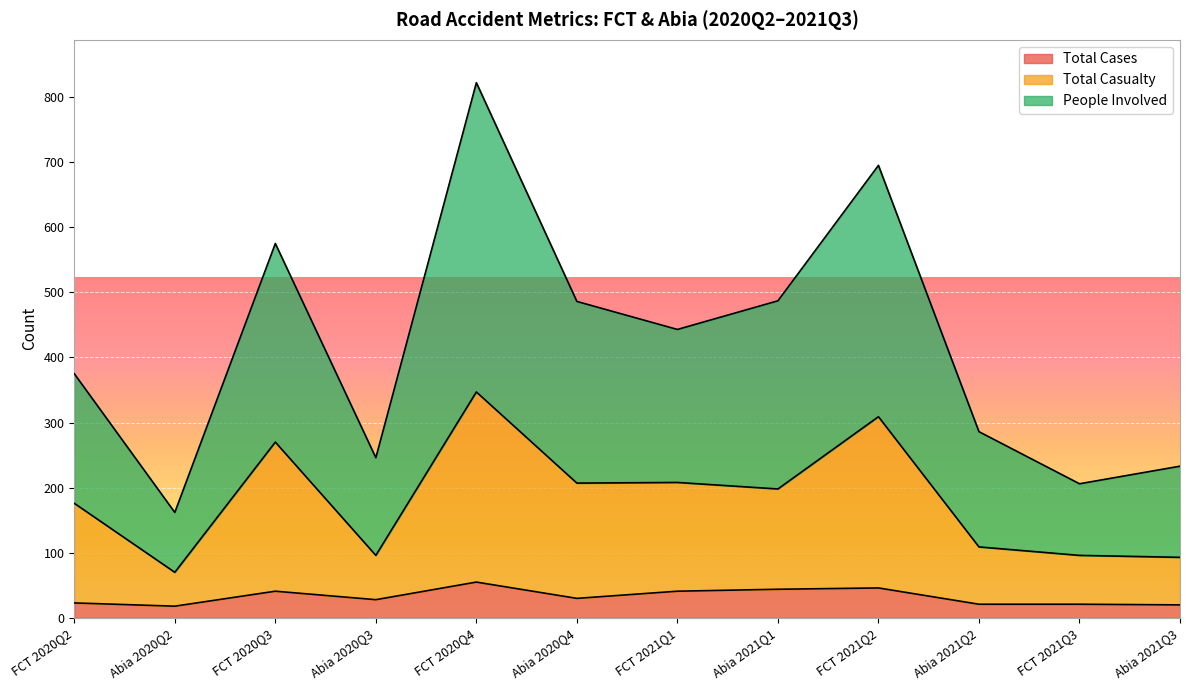

Which label corresponds to the smallest value in the chart?

Abia 2020Q2